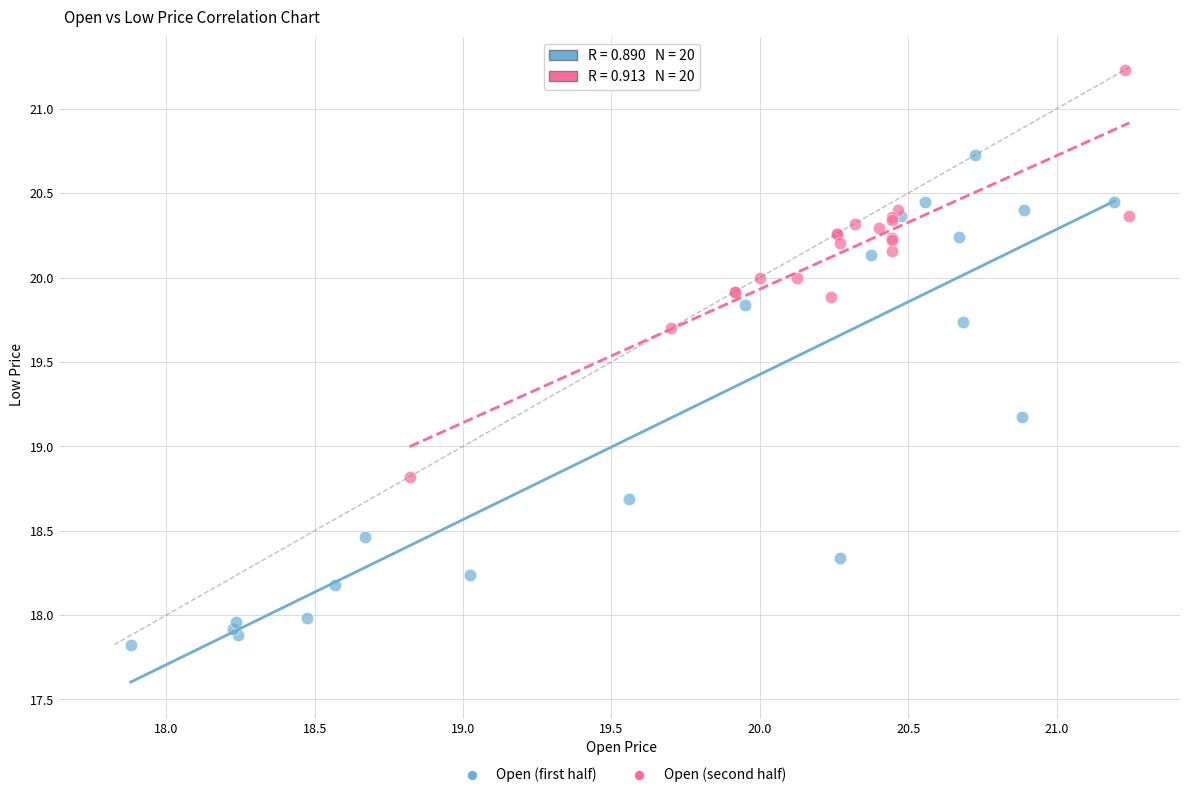

Which series reaches the maximum Y coordinate?

Open (second half)